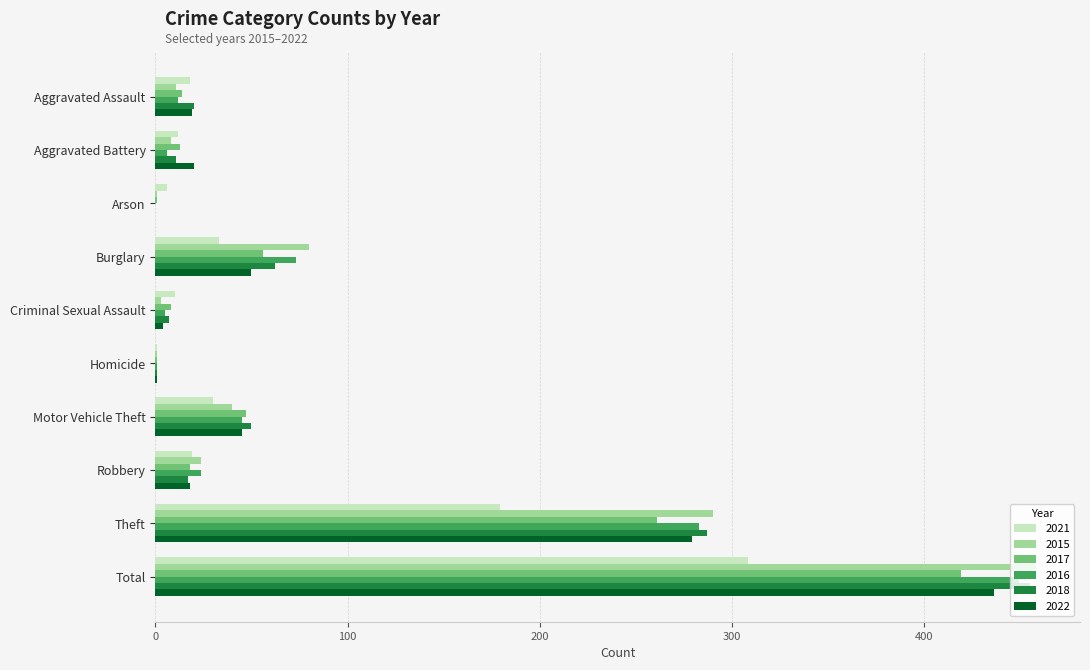

Where is 2015 nearest to the value 229?

Theft